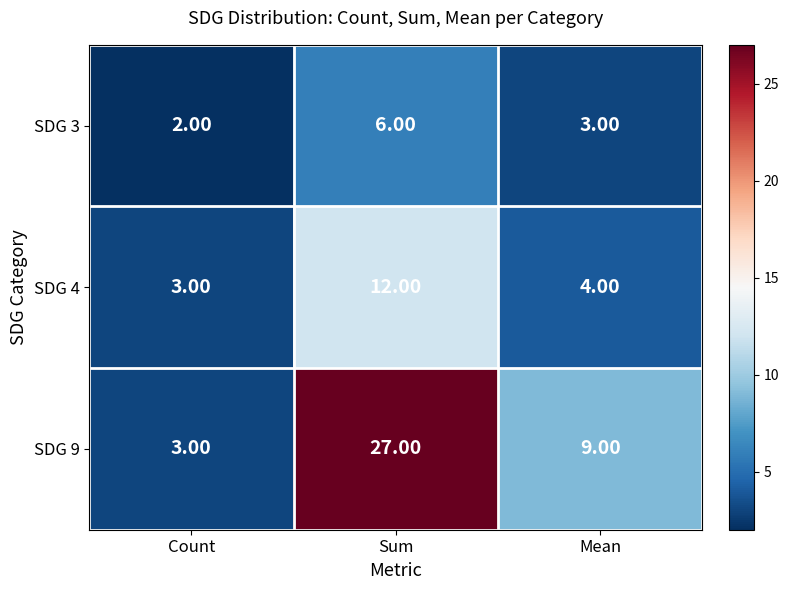

Which series changed the most between Count and Sum?

SDG 9